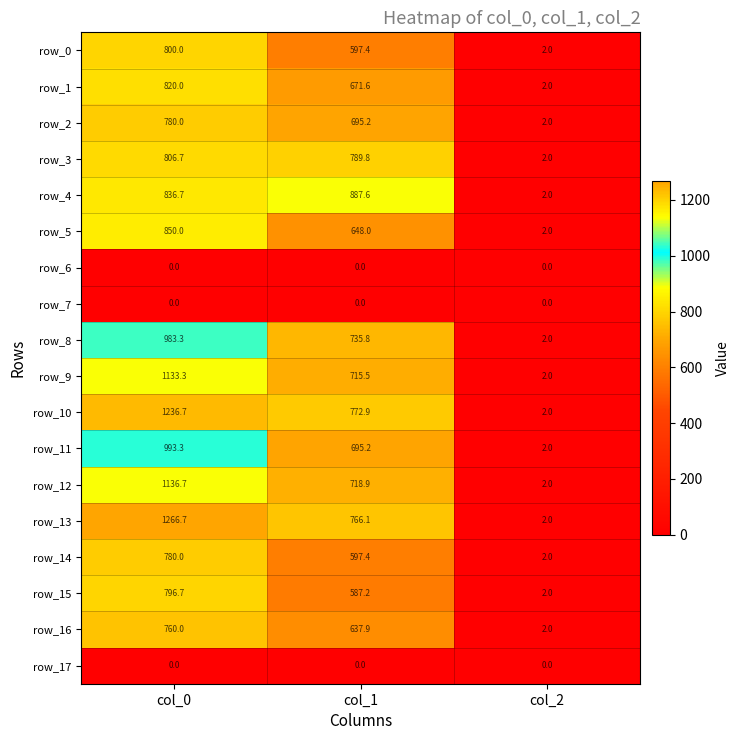

Is it true that row_6 equals 0.0 at col_0?

True